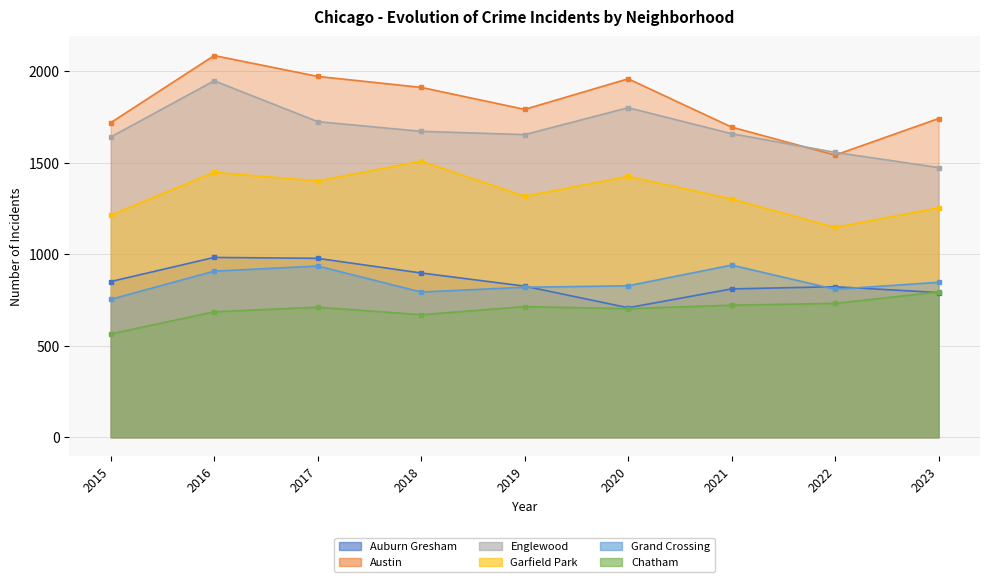

What value does the Grand Crossing series have at 2021?

941